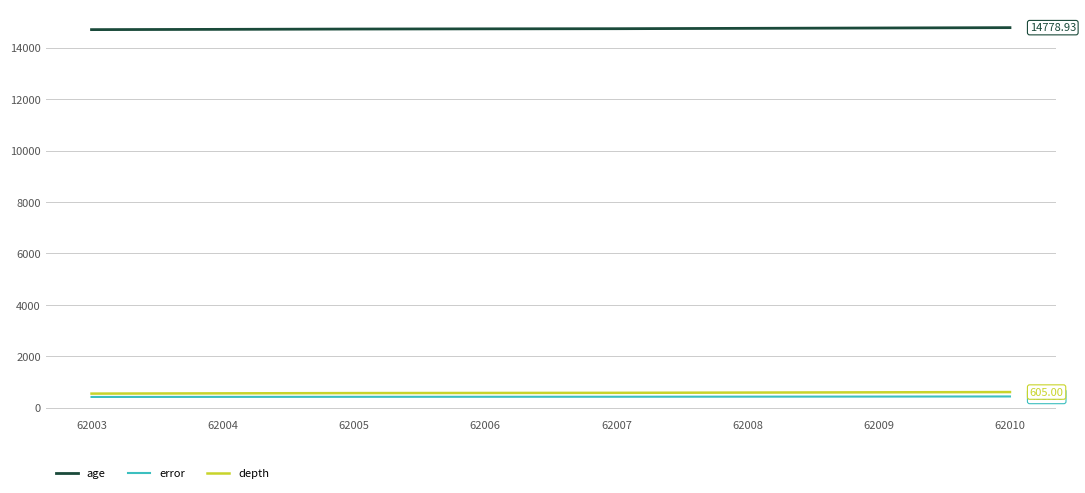

Which series has the largest total across all categories?

age